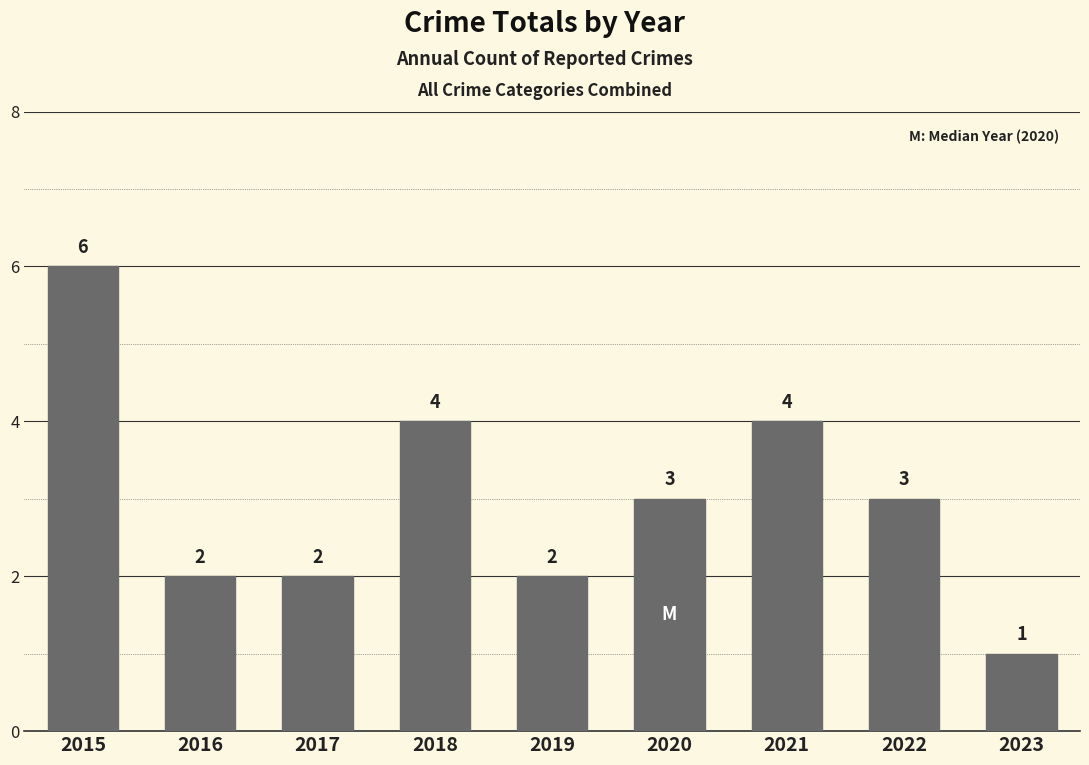

Reading left to right, extract all data points from this chart.

2015=6	2016=2	2017=2	2018=4	2019=2	2020=3	2021=4	2022=3	2023=1